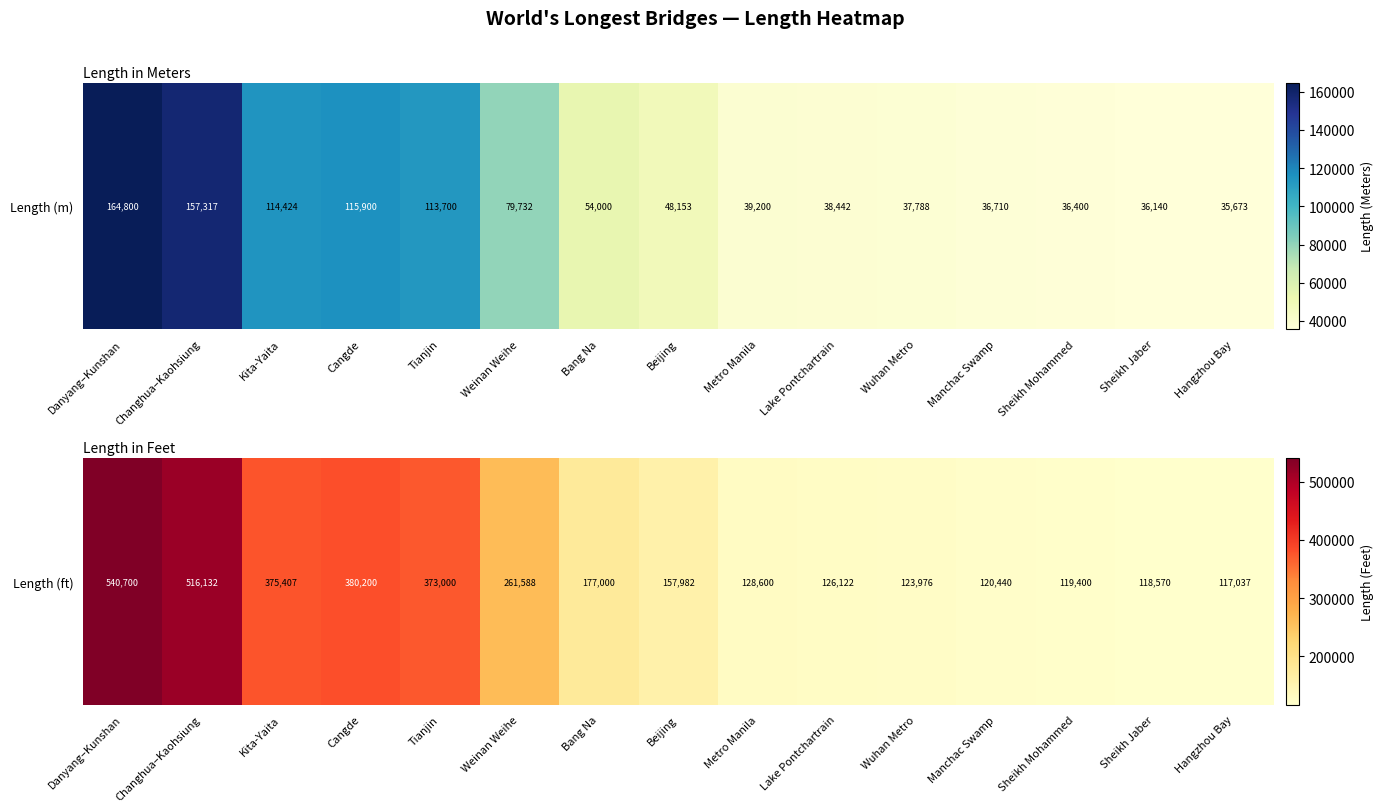

What is the difference between the maximum and minimum values?

423663